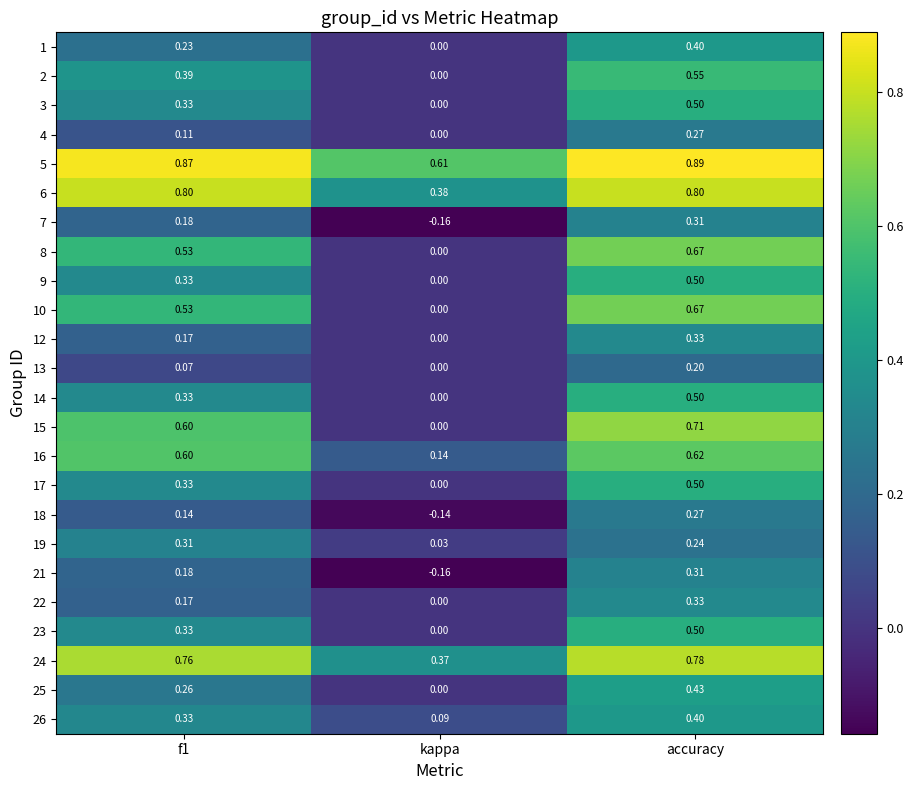

At which label is 23 closest to 0?

kappa